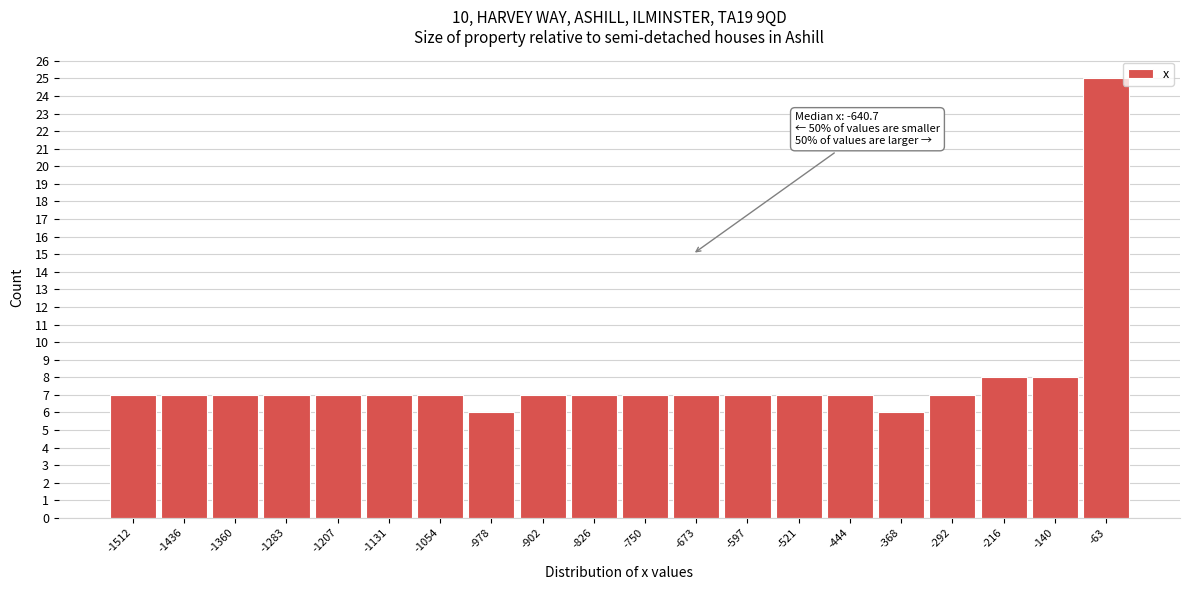

Reading left to right, list all the values displayed in this chart.

-1512=7	-1436=7	-1360=7	-1283=7	-1207=7	-1131=7	-1054=7	-978=6	-902=7	-826=7	-750=7	-673=7	-597=7	-521=7	-444=7	-368=6	-292=7	-216=8	-140=8	-63=25